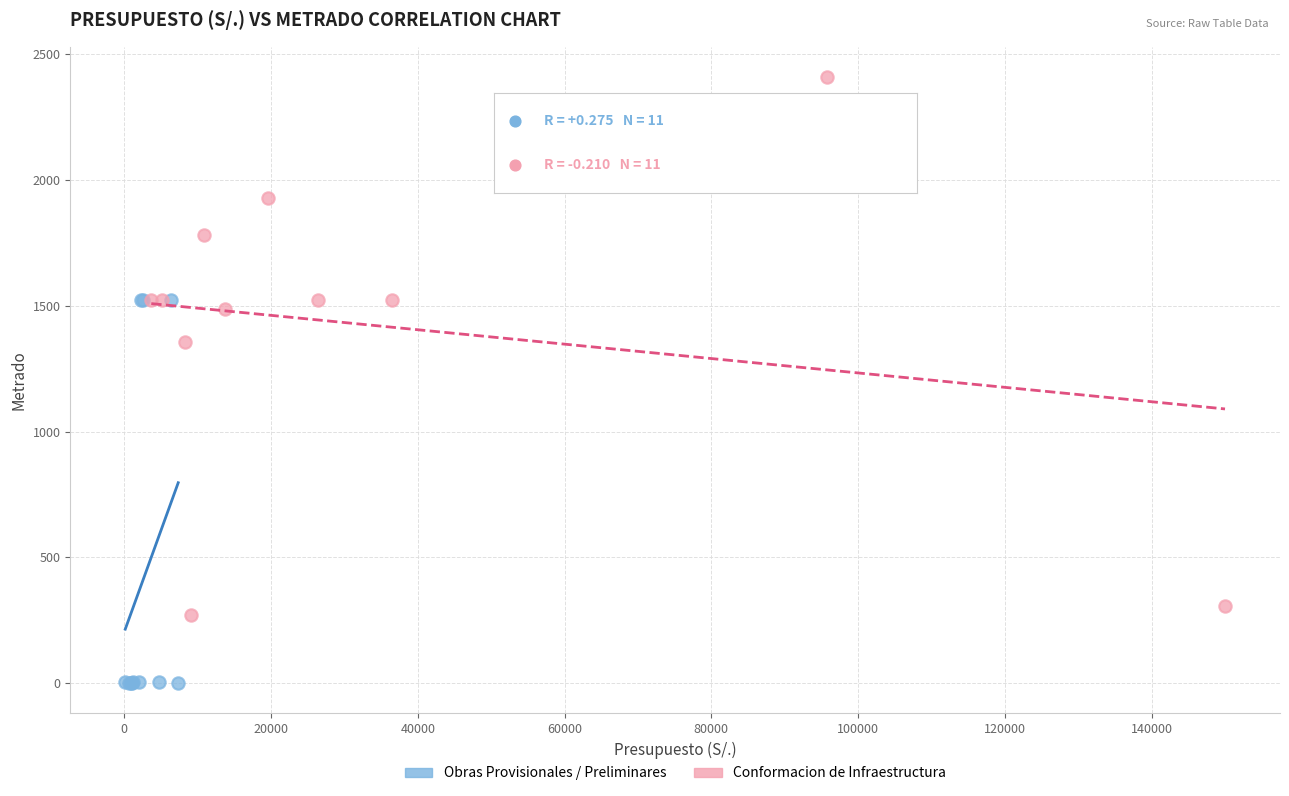

Which series has the largest Y range (max minus min)?

Conformacion de Infraestructura